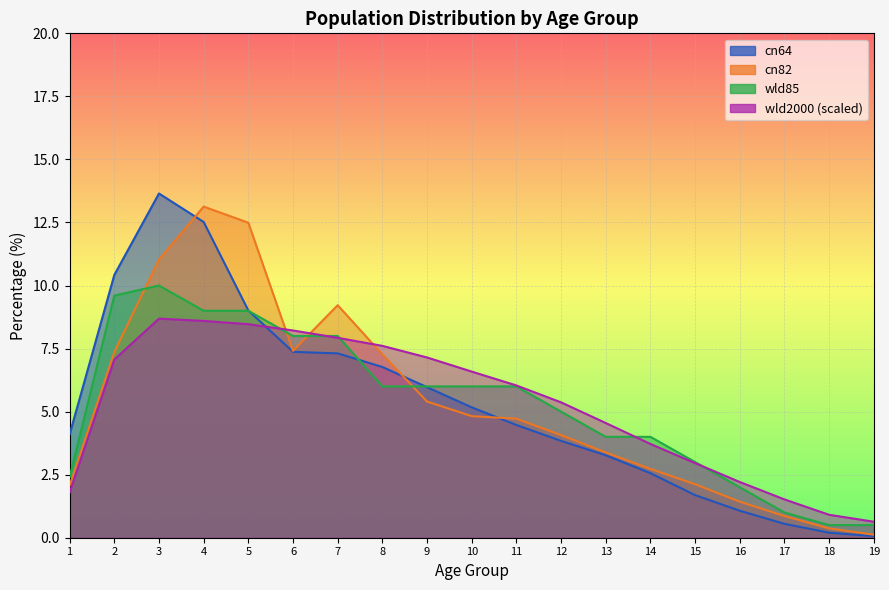

Where do wld85 and cn82 first cross each other?

2 and 3